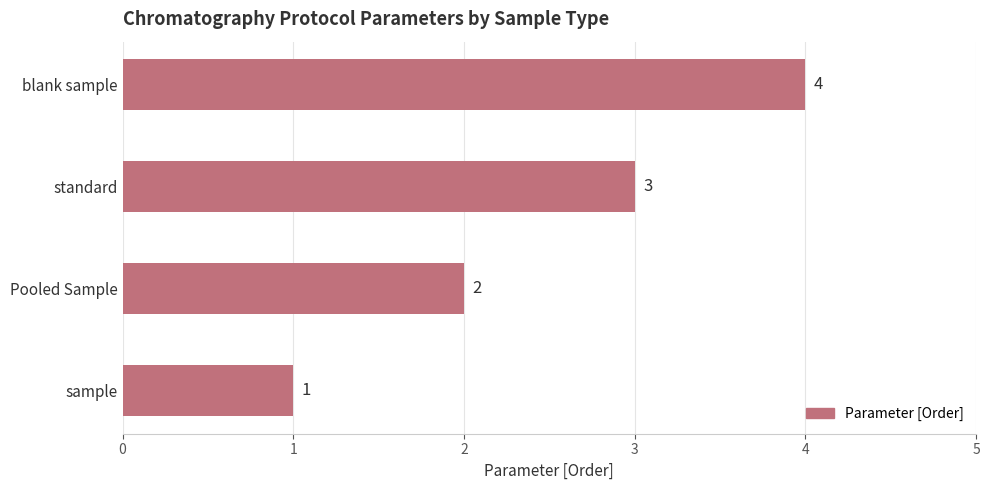

List the labels in order of value, smallest first.

sample, Pooled Sample, standard, blank sample